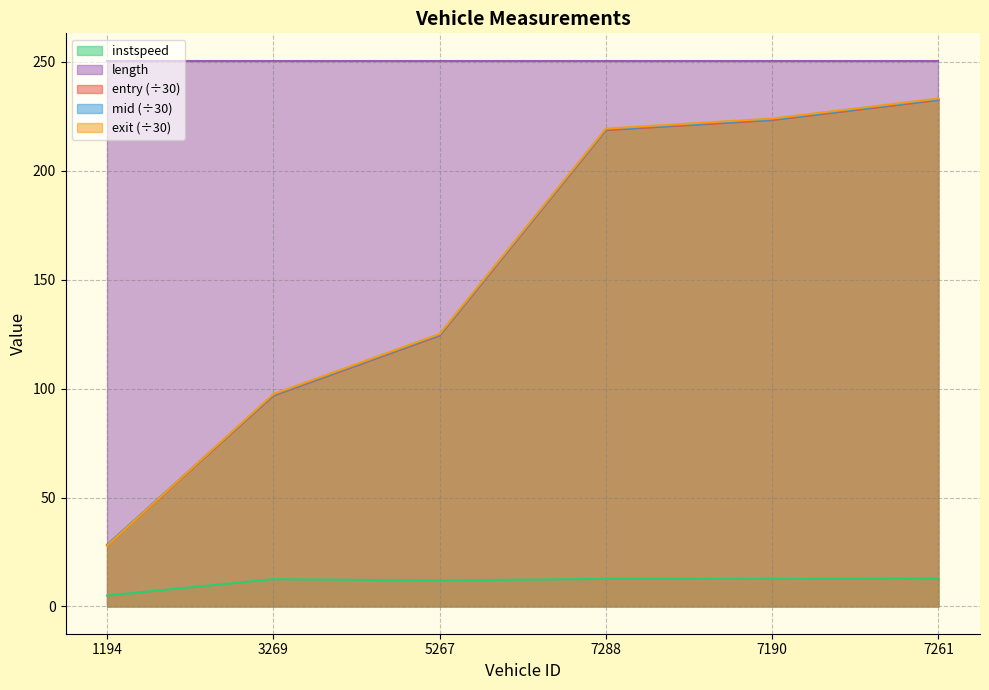

Does the chart have visible grid lines?

Yes